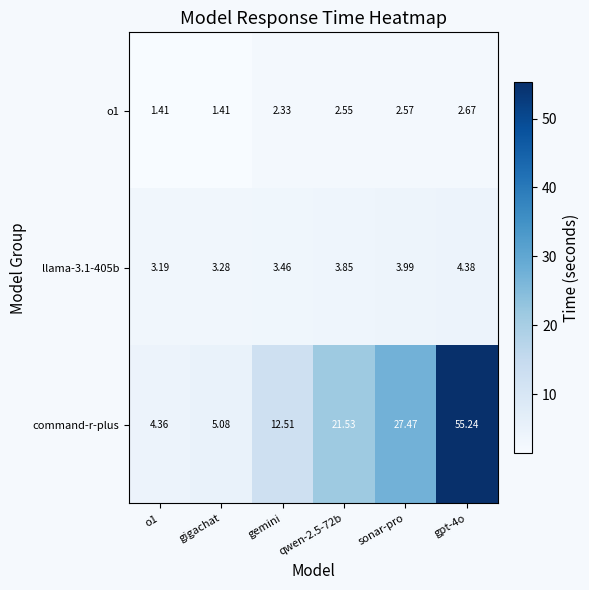

Which series has the largest total across all categories?

command-r-plus